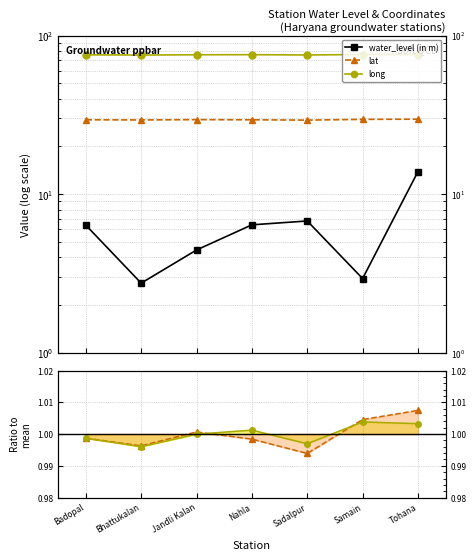

What is the average value of the lat ratio series?

1.0